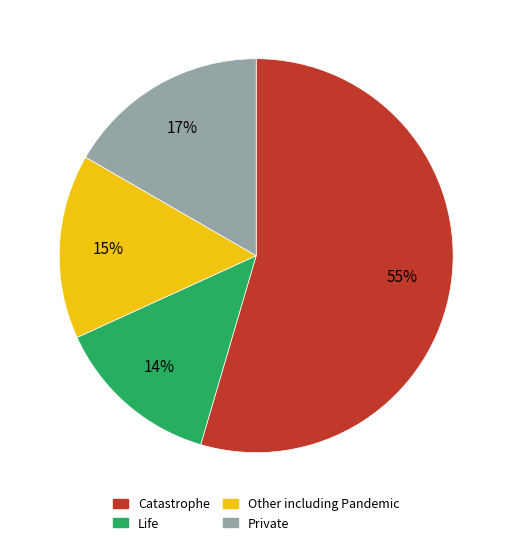

Is there any slice that represents more than half of the pie?

Yes